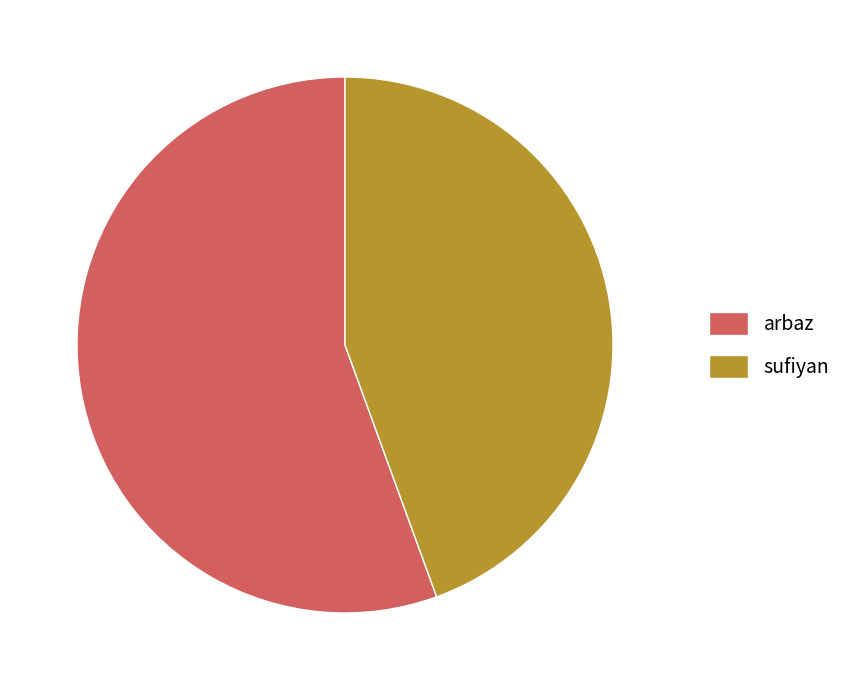

Which slice is the smallest?

sufiyan